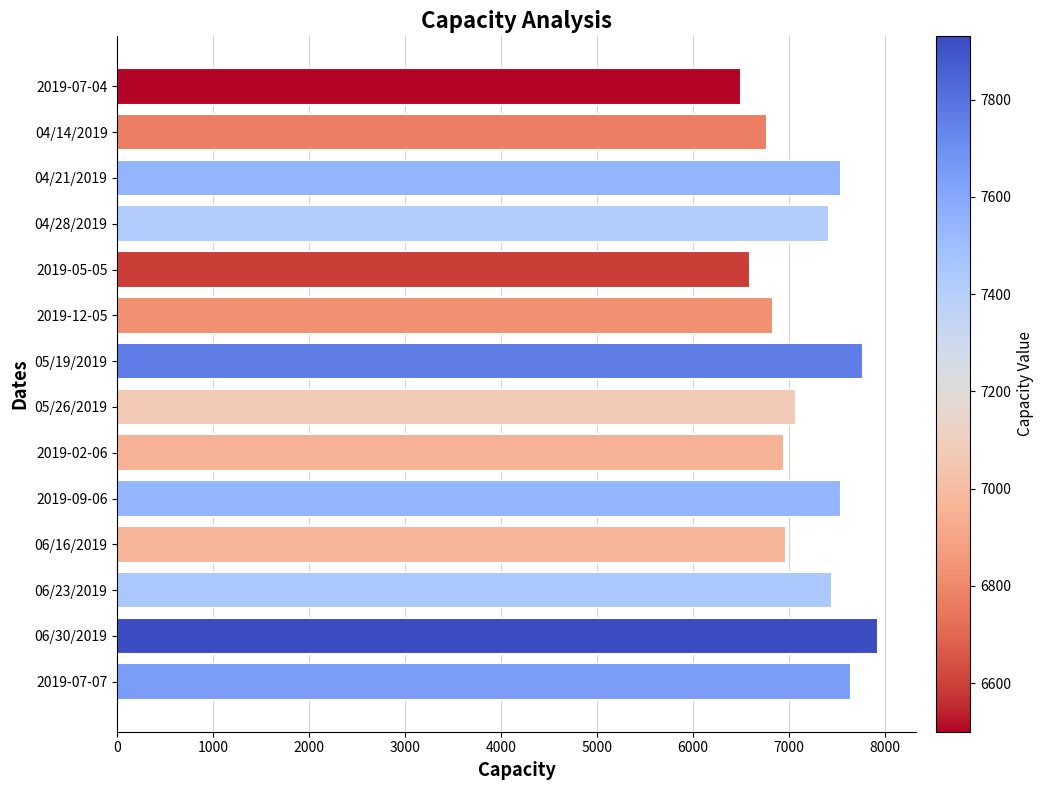

What is the maximum value shown in the chart?

7930